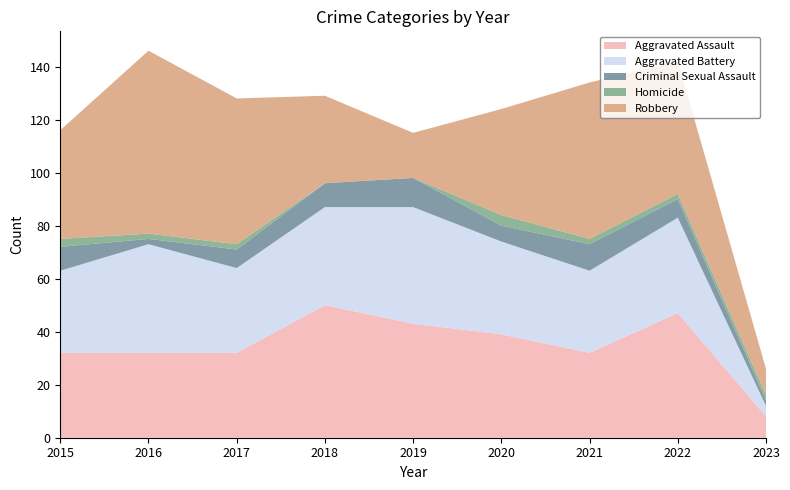

Reading right to left, extract all data points from this chart.

Aggravated Assault: 8	47	32	39	43	50	32	32	32
Aggravated Battery: 4	36	31	35	44	37	32	41	31
Criminal Sexual Assault: 2	7	10	6	11	9	7	2	9
Homicide: 2	2	2	4	0	0	2	2	3
Robbery: 10	50	59	40	17	33	55	69	41